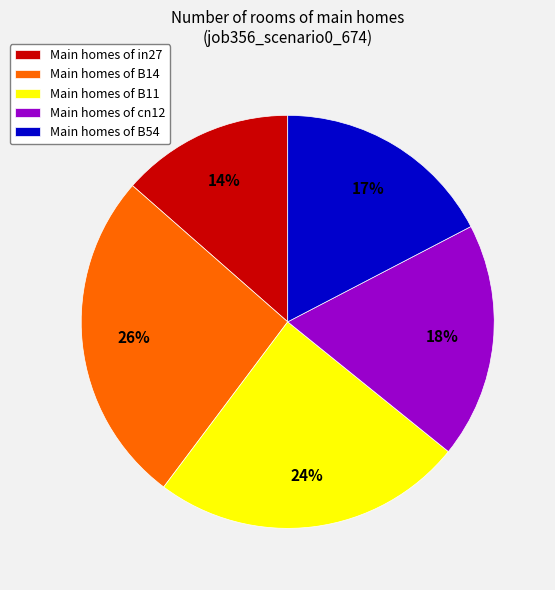

To the nearest percent, what is the difference between the Main homes of B54 and Main homes of B11 slice percentages?

7%